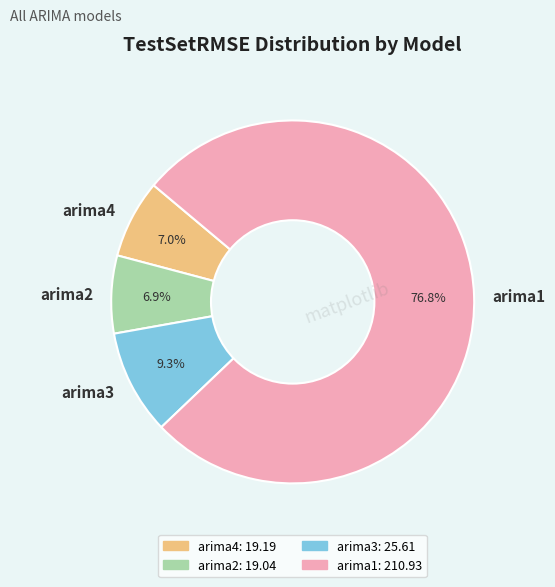

Does arima3 represent more than half of the total?

No